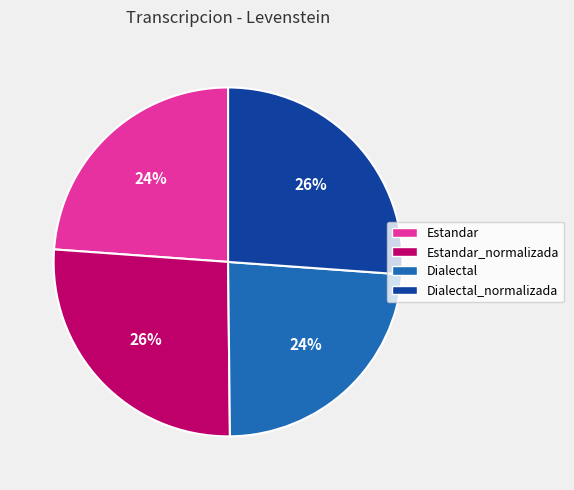

How many segments does this pie chart have?

4